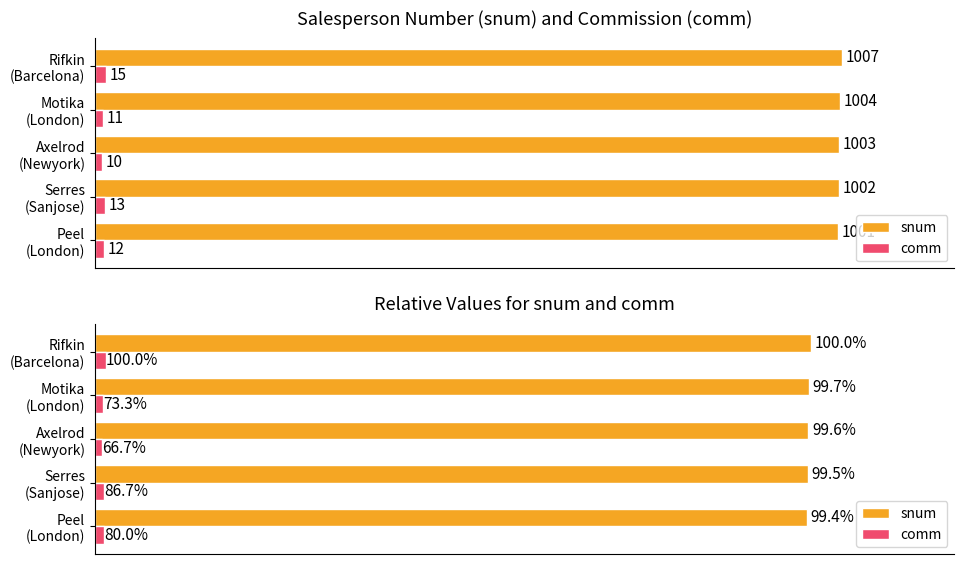

What is the difference between the second highest and minimum values in the comm series?

3